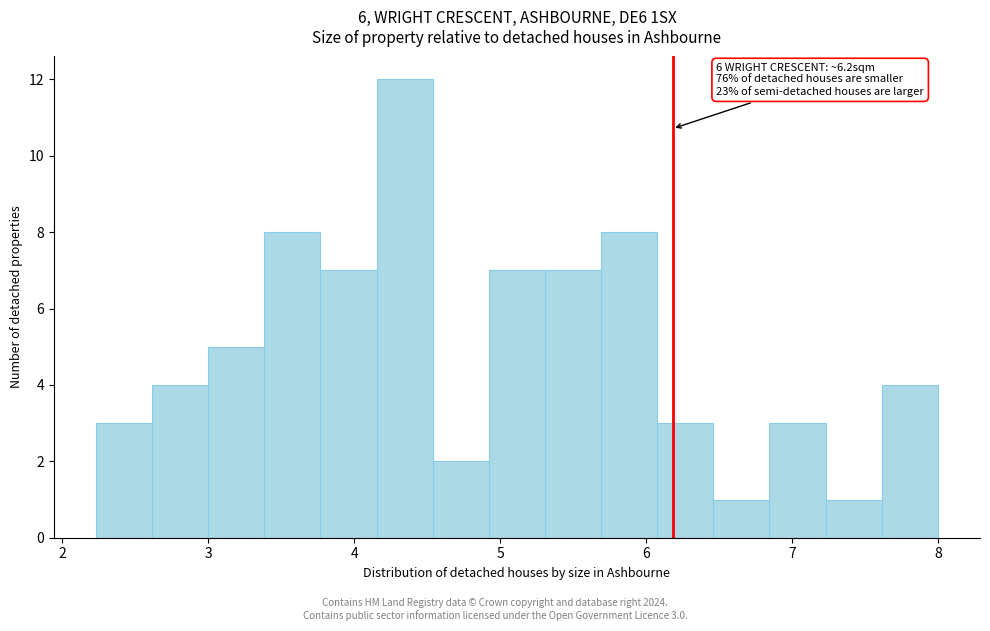

Read against the x-axis, roughly where is the centre of the tallest bar?

4.3